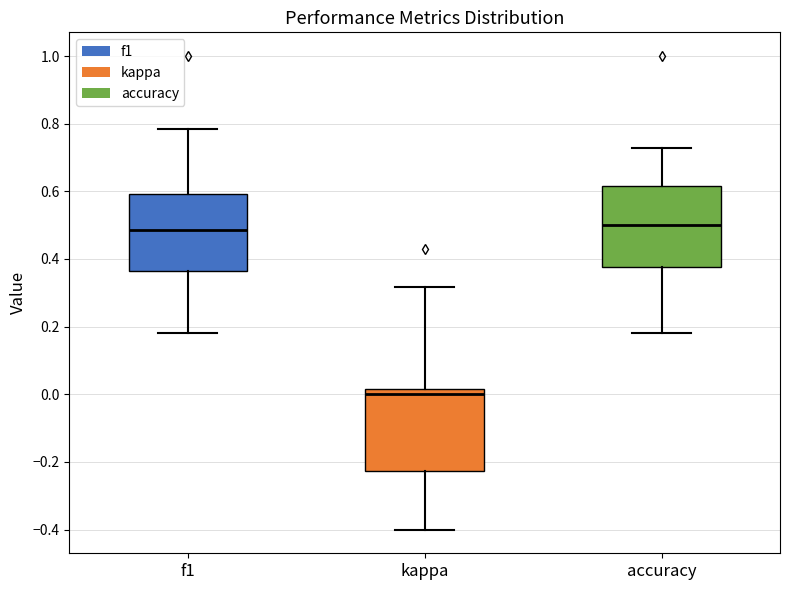

Reading left to right, read every box against the y-axis: the position of its median line, the range the box covers, and the ends of its whiskers. The values are not printed on the chart, so give them approximately, as read against the axis.

f1: median 0.48, box 0.36 to 0.60, whiskers 0.18 to 0.78
kappa: median 0.00, box -0.22 to 0.02, whiskers -0.40 to 0.32
accuracy: median 0.50, box 0.38 to 0.62, whiskers 0.18 to 0.72